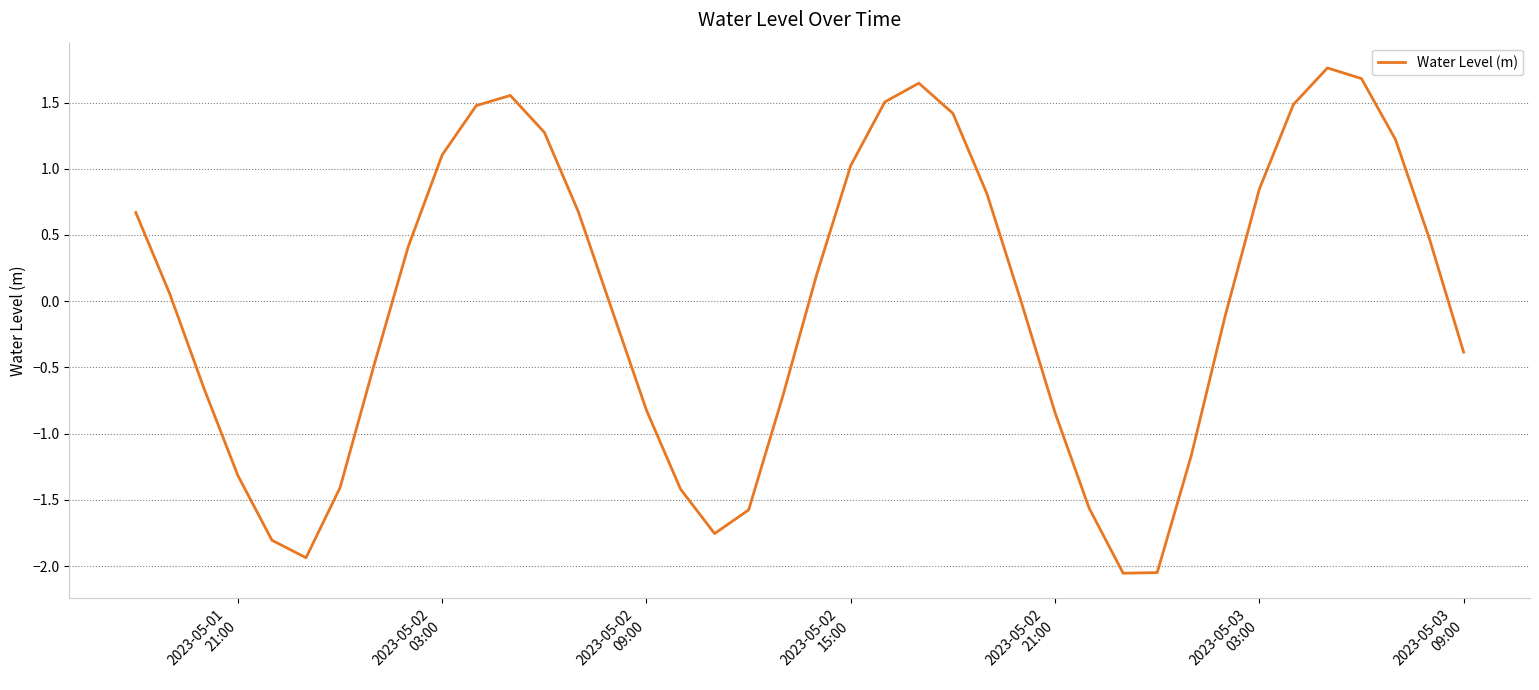

What is the maximum value shown in the chart?

1.8